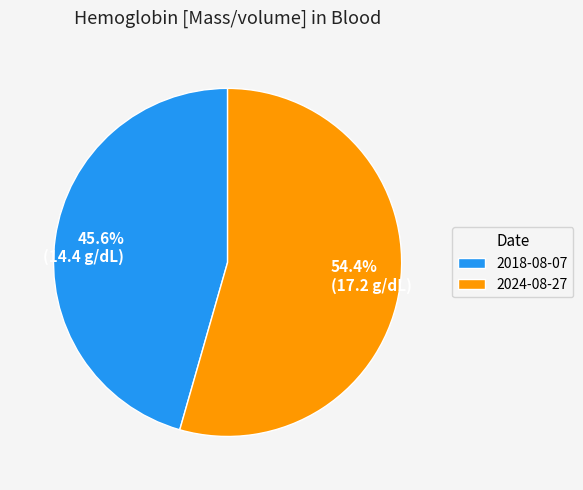

Which category has the smallest portion of the pie?

2018-08-07